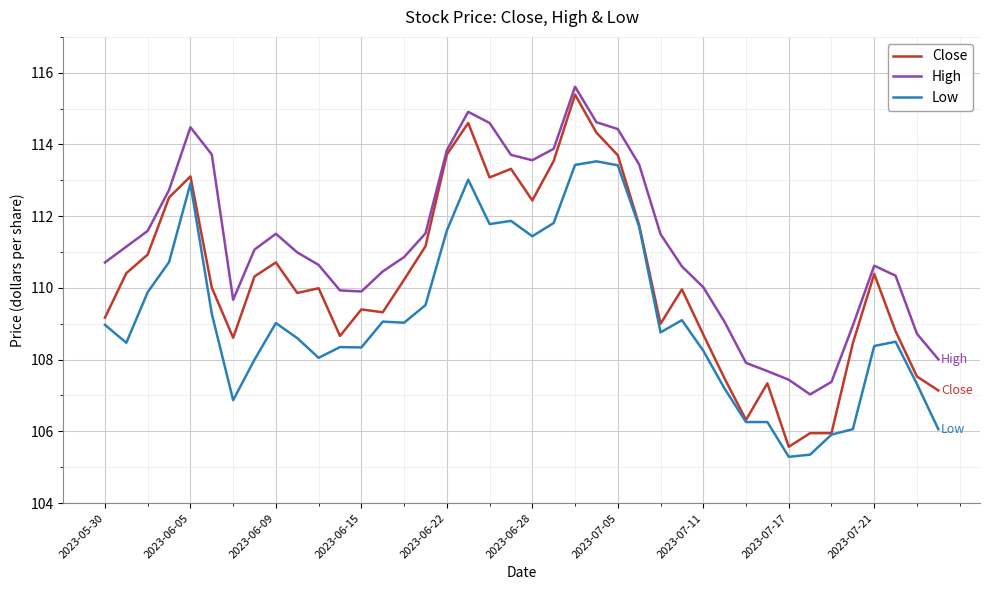

What is the minimum value shown in the chart?

105.3